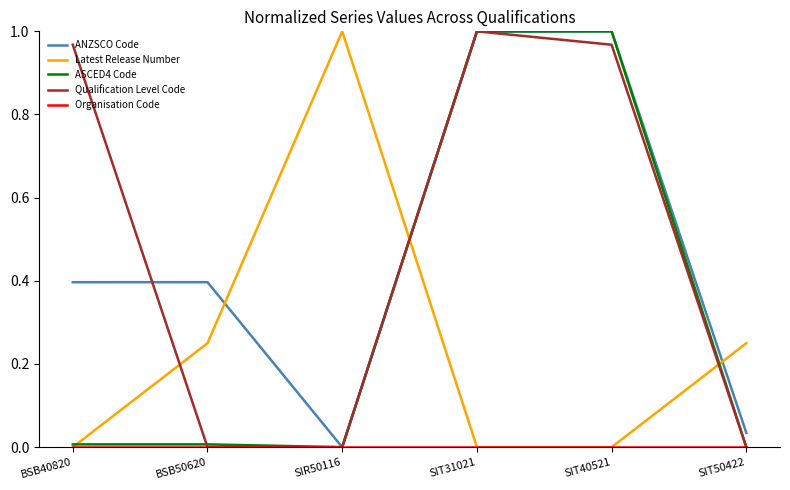

Is this an area chart (filled region under the line)?

No